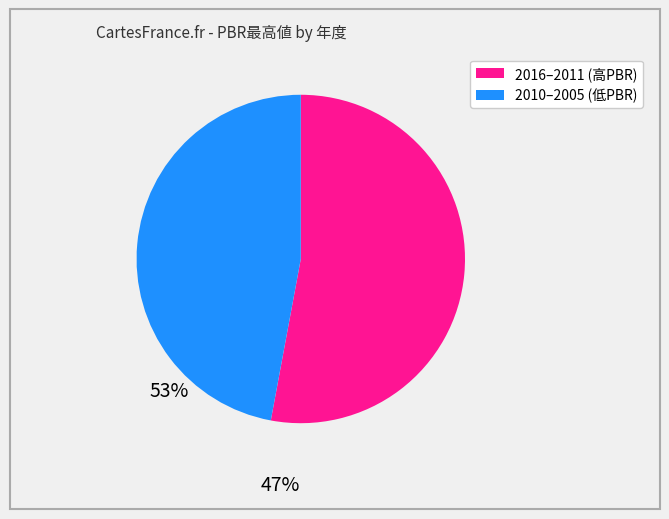

Which has a higher value, 2010–2005 (低PBR) or 2016–2011 (高PBR)?

2016–2011 (高PBR)